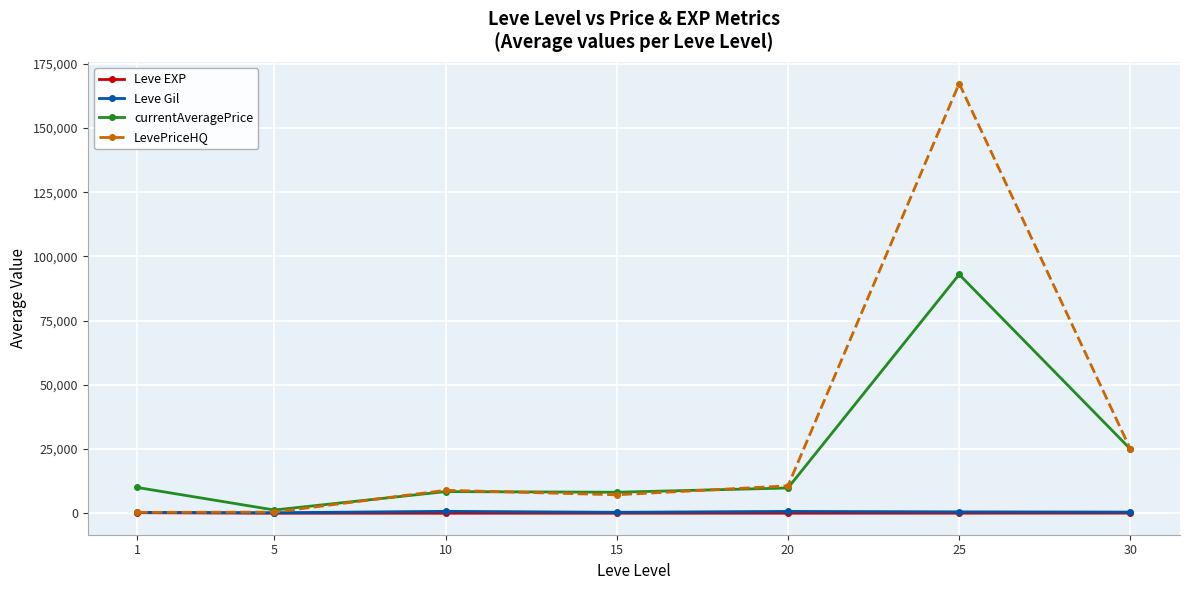

At which category is the sum across all series the highest?

25